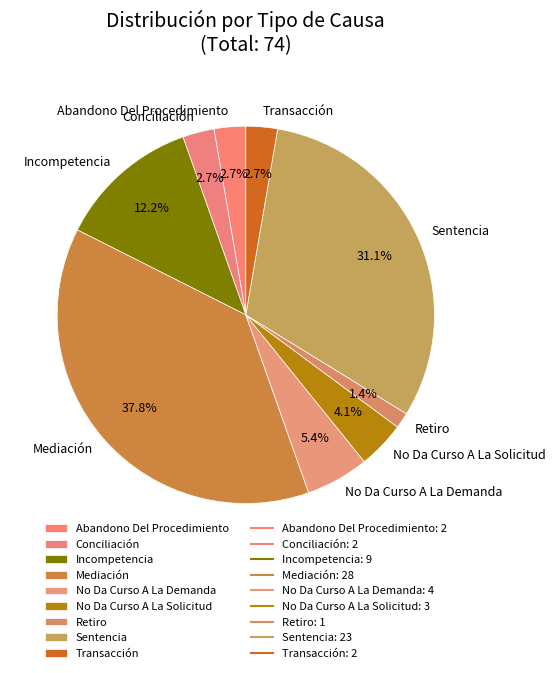

Which category has the smallest portion of the pie?

Retiro